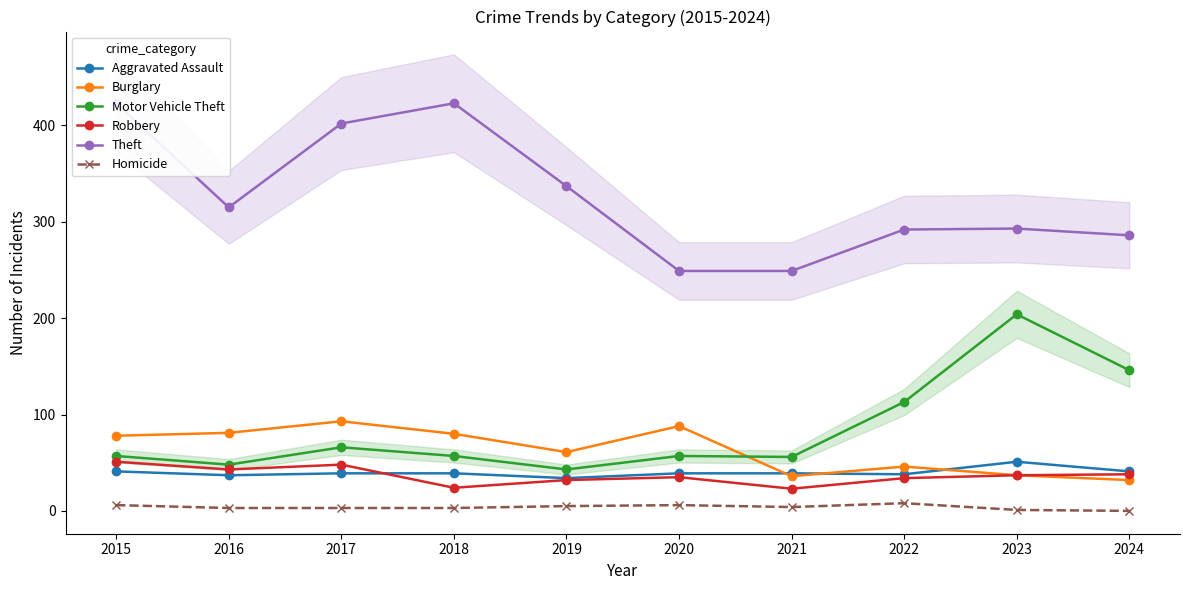

What is the spread (max minus min) of values at 2024?

286